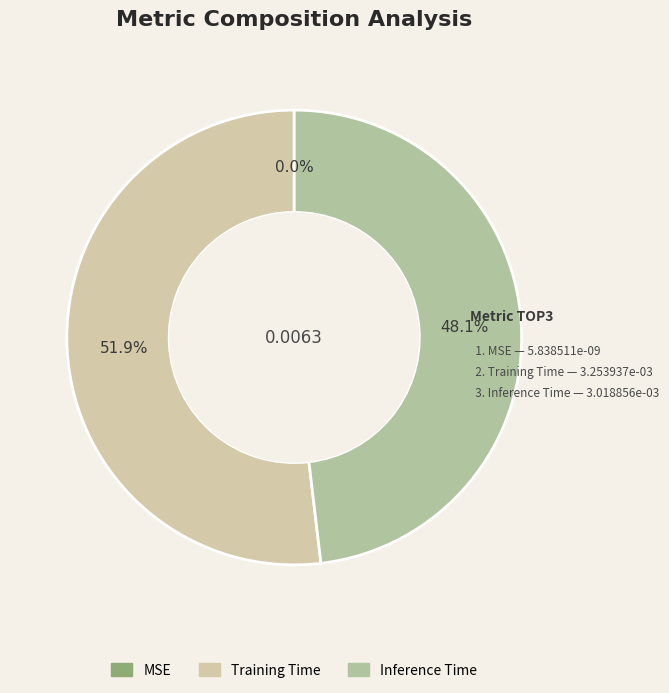

The Training Time slice represents 52% of the pie. True or false?

True